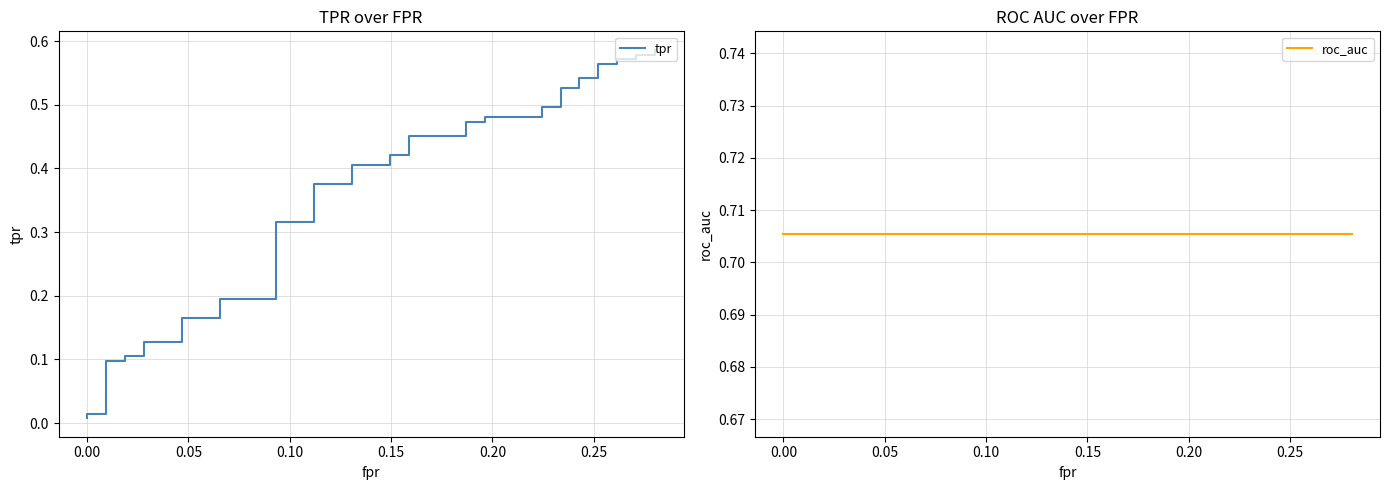

Does the chart have visible grid lines?

Yes